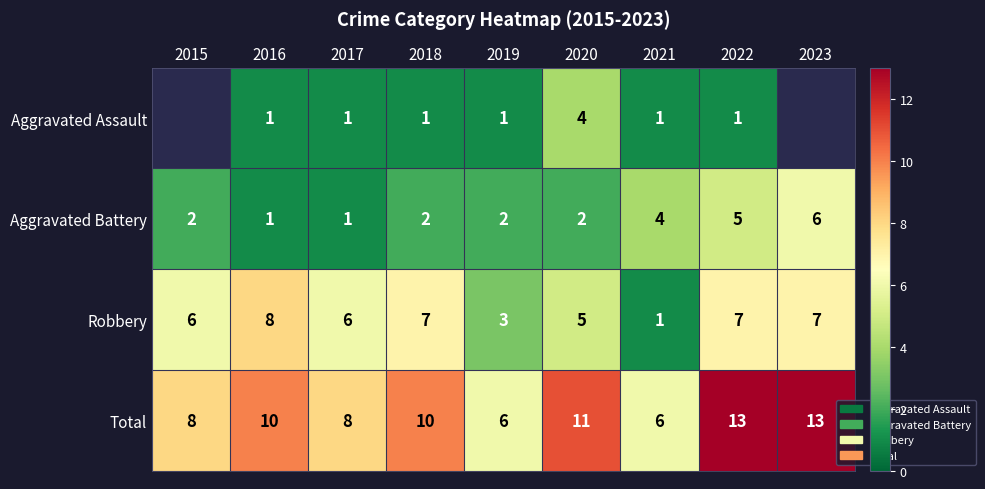

The Robbery series shows 9.1 at 2017. True or false?

False